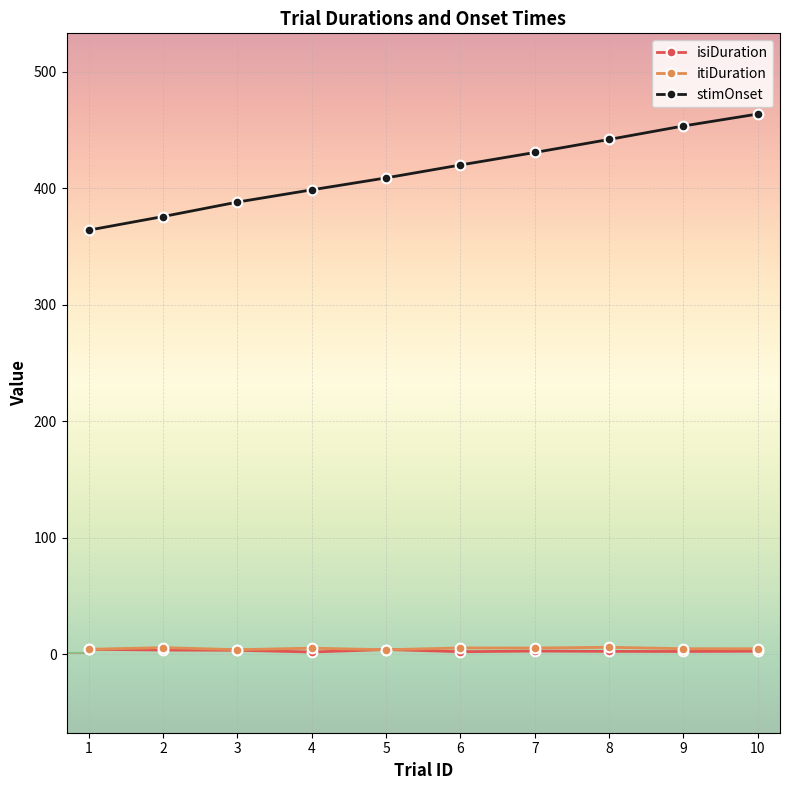

How many data points in stimOnset are above 419?

5